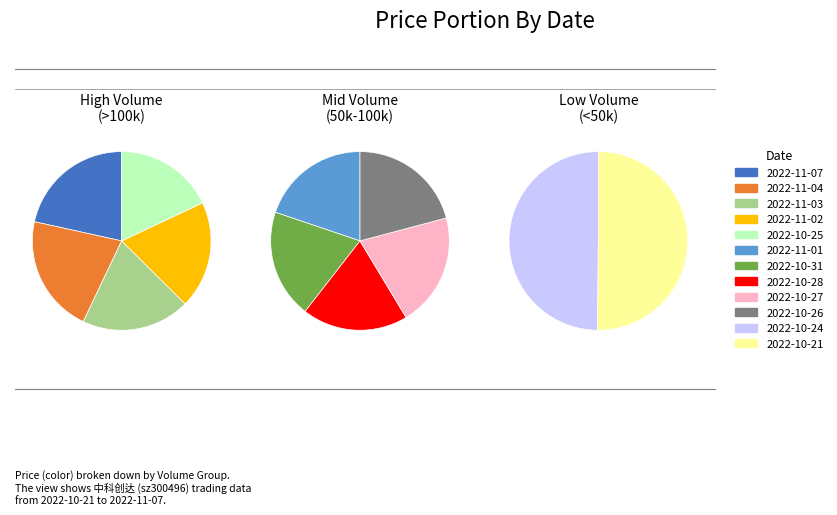

Rank the categories by value from lowest to highest.

2022-10-28, 2022-10-31, 2022-10-25, 2022-11-01, 2022-10-27, 2022-10-26, 2022-10-24, 2022-10-21, 2022-11-02, 2022-11-03, 2022-11-04, 2022-11-07